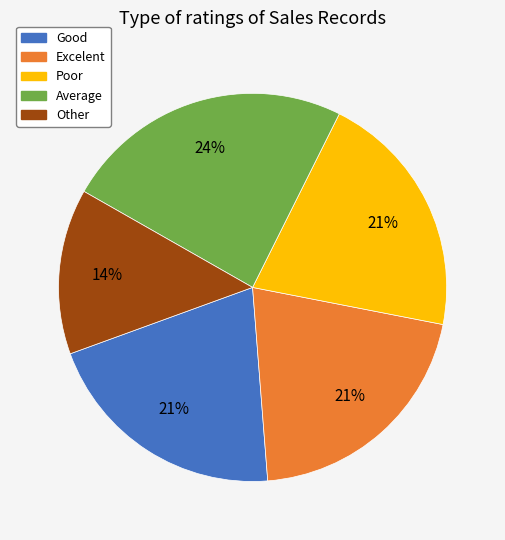

What percentage is the Average slice, to the nearest percent?

24%